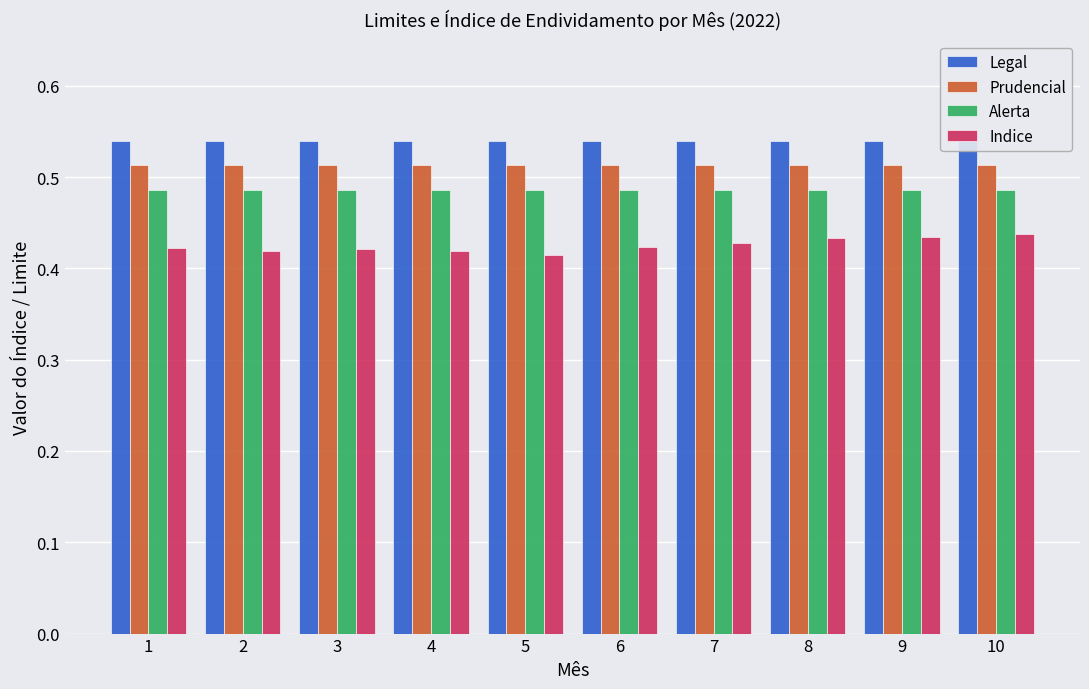

What is the maximum value shown in the chart?

0.5